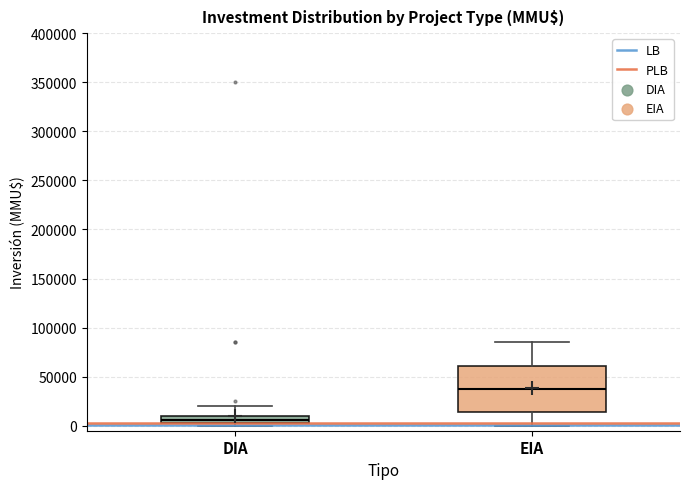

Which box's median line is the highest?

EIA